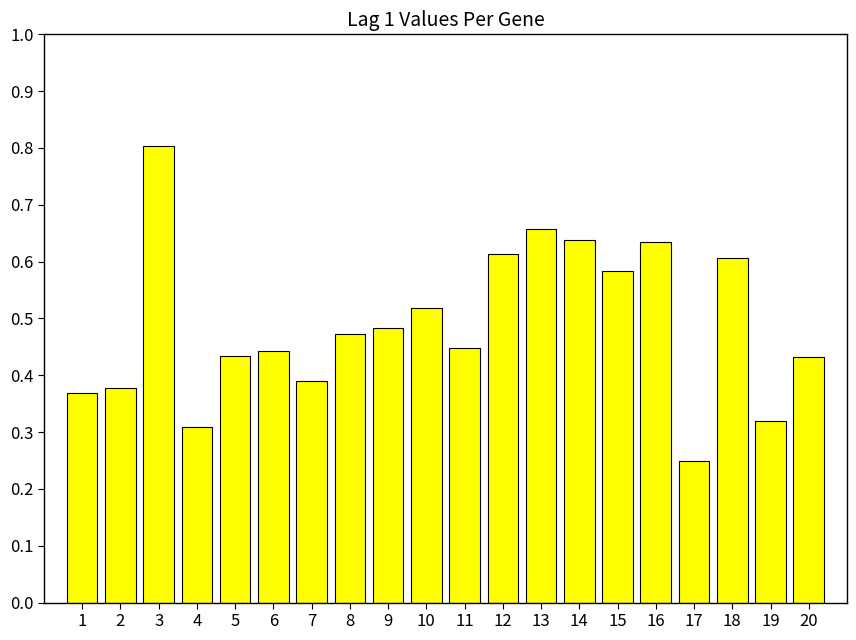

What is the sum of the values at 17 and 3?

1.1